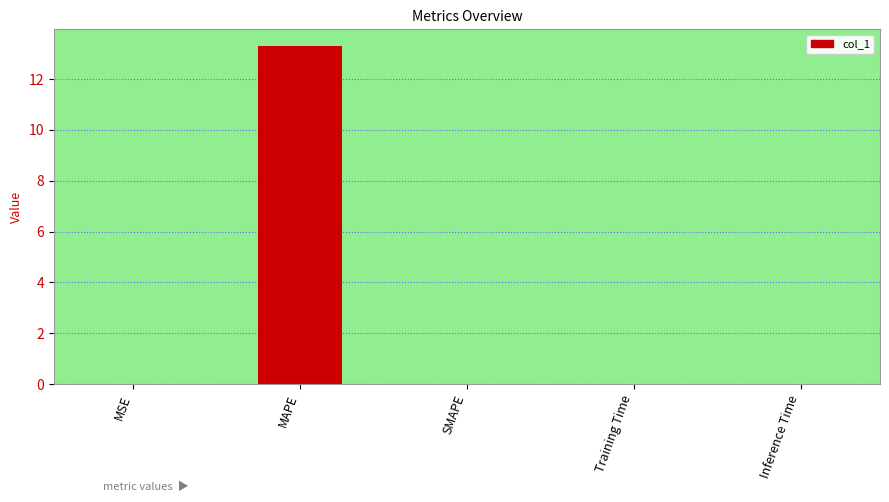

What is the sum of all values?

13.3